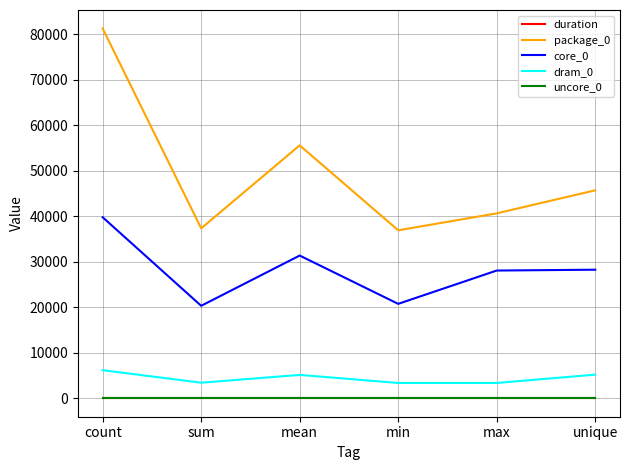

How many categories are shown in the chart?

6